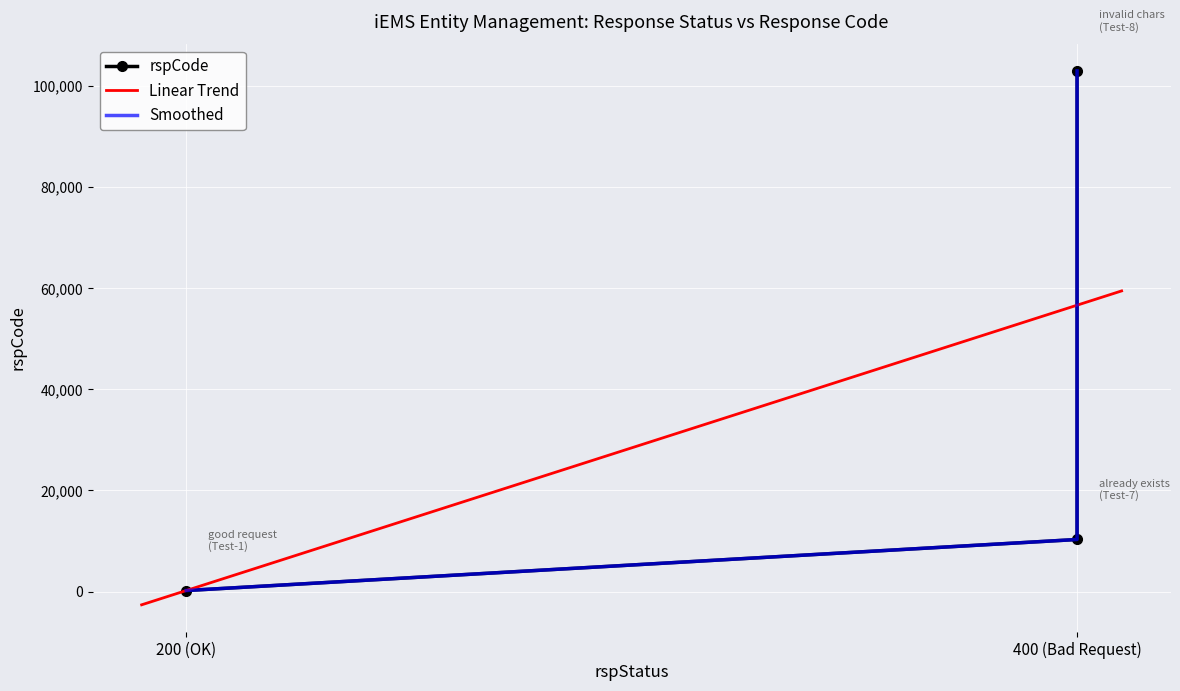

What is the maximum value for Linear Trend?

59472.5